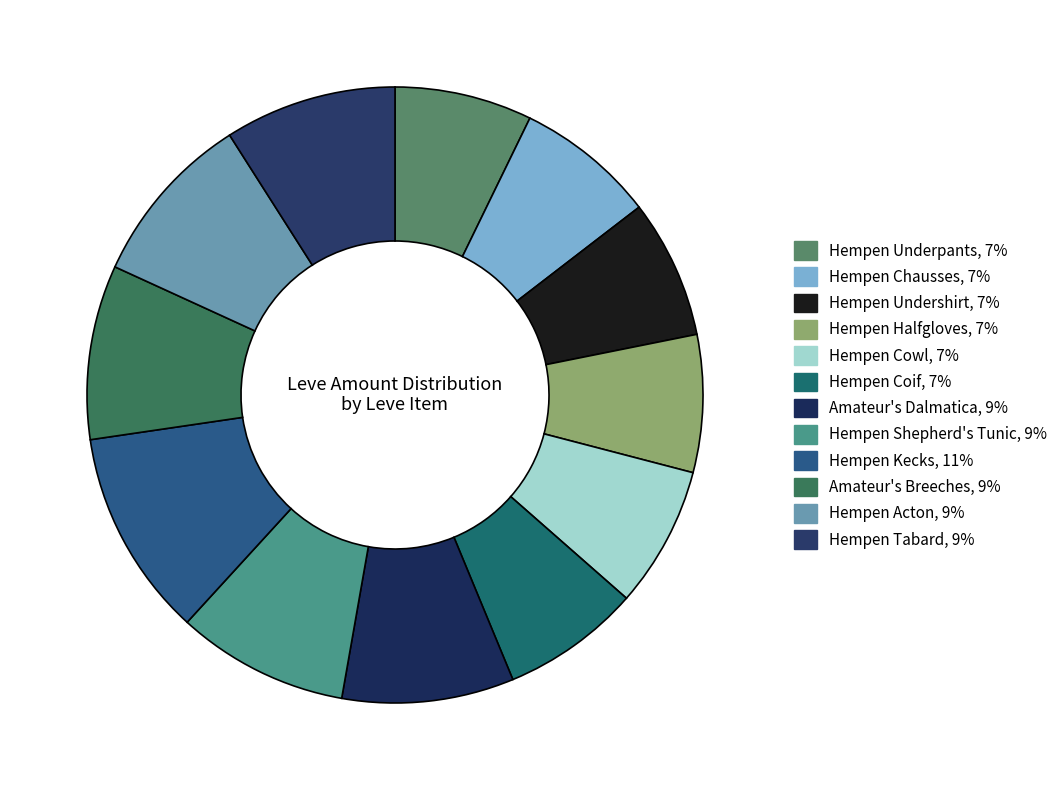

Which slice is the smallest?

Hempen Underpants